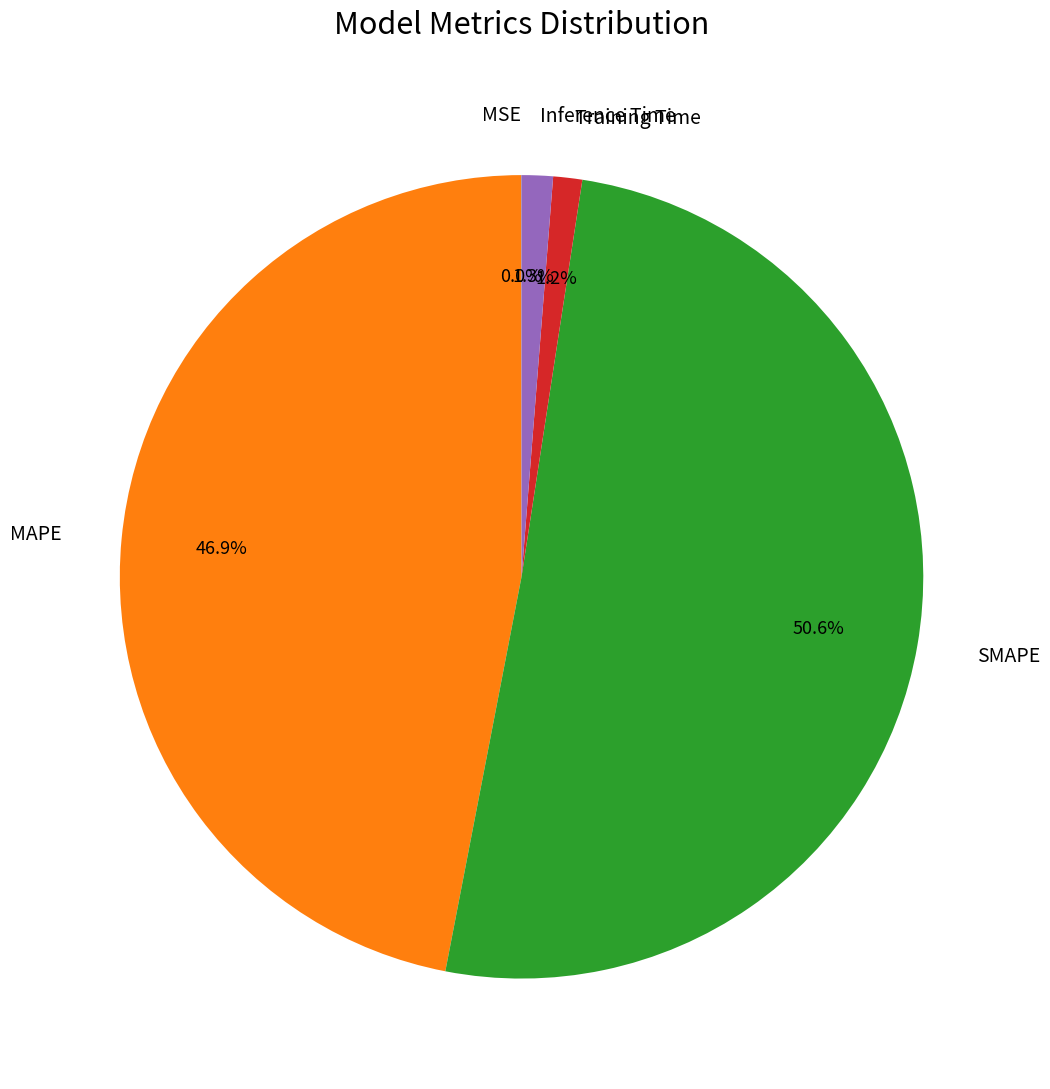

The Training Time slice represents 1% of the pie. True or false?

True